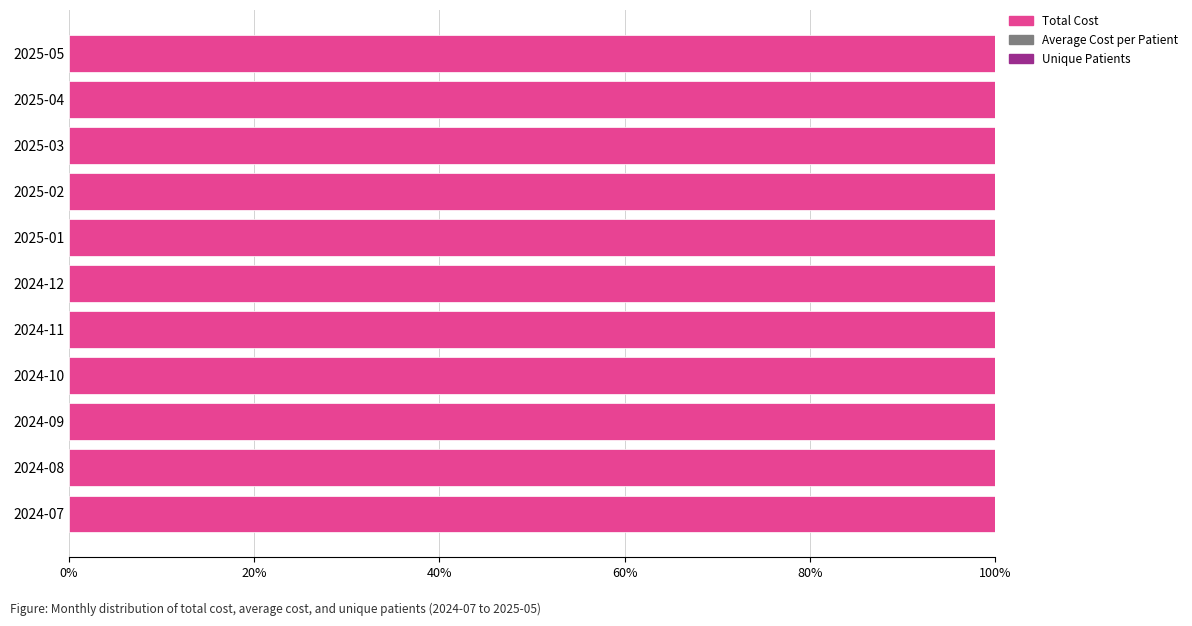

How many categories are shown in the chart?

11